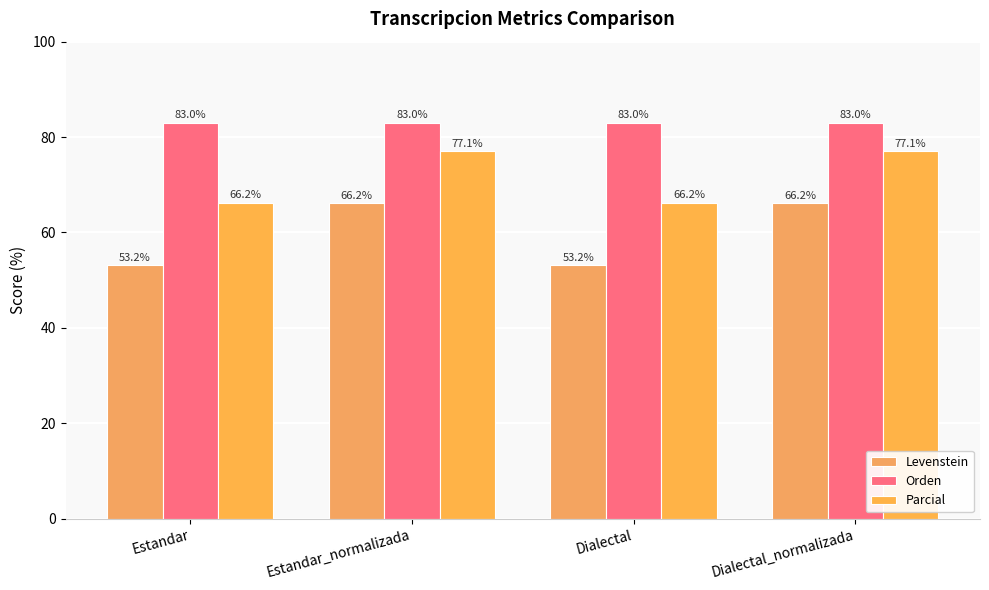

Reading left to right, list all the values displayed in this chart.

Levenstein: 53.2	66.2	53.2	66.2
Orden: 83.0	83.0	83.0	83.0
Parcial: 66.2	77.1	66.2	77.1